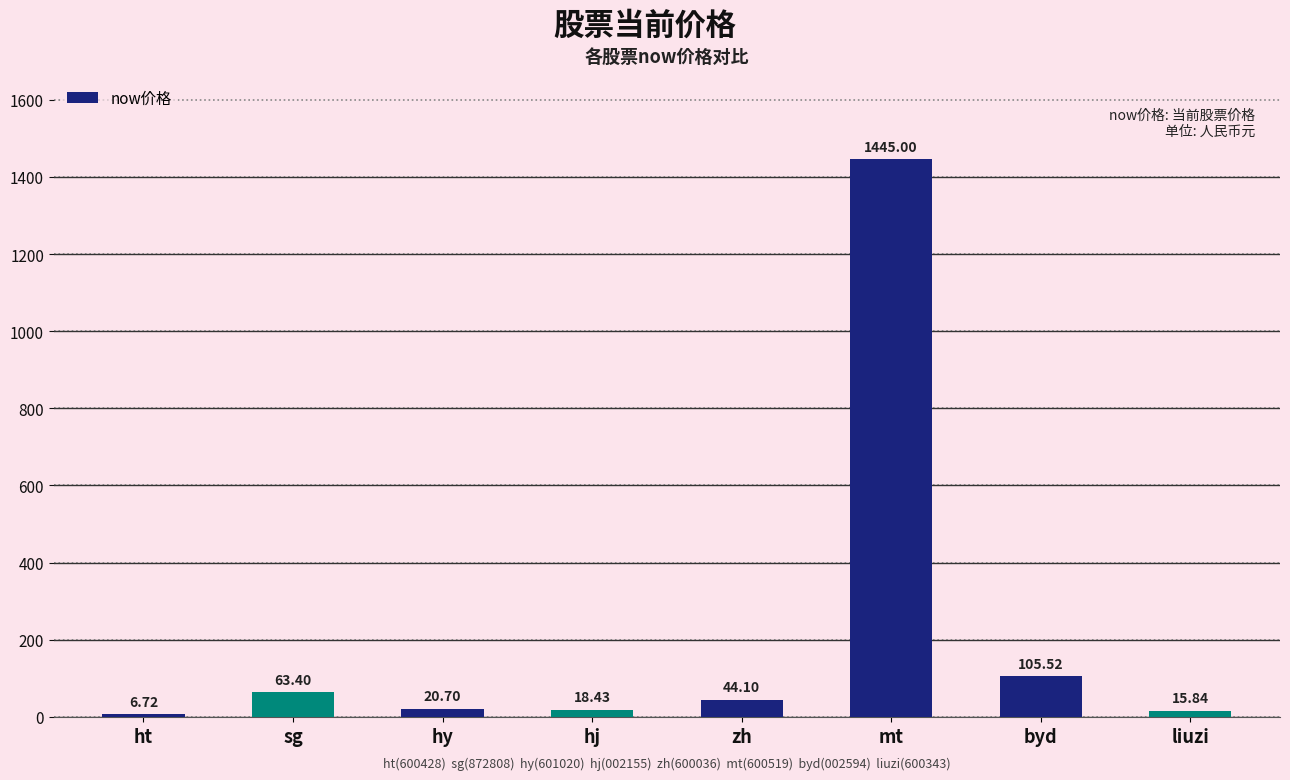

The value at ht is 6.7. True or false?

True